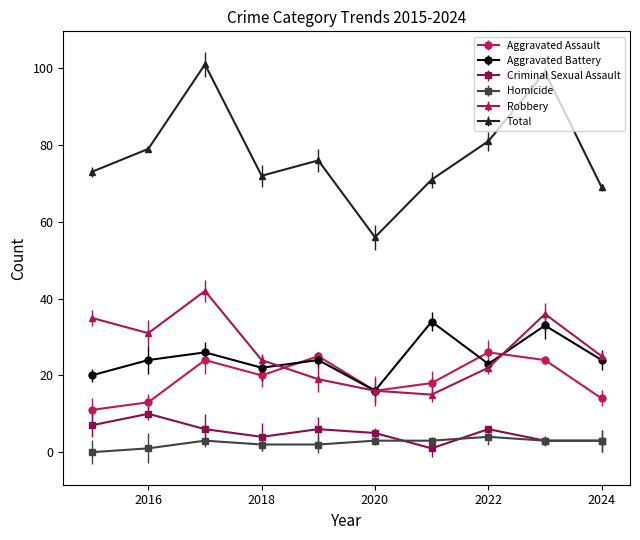

What is the value of the Aggravated Battery point at the 3rd from the left?

26